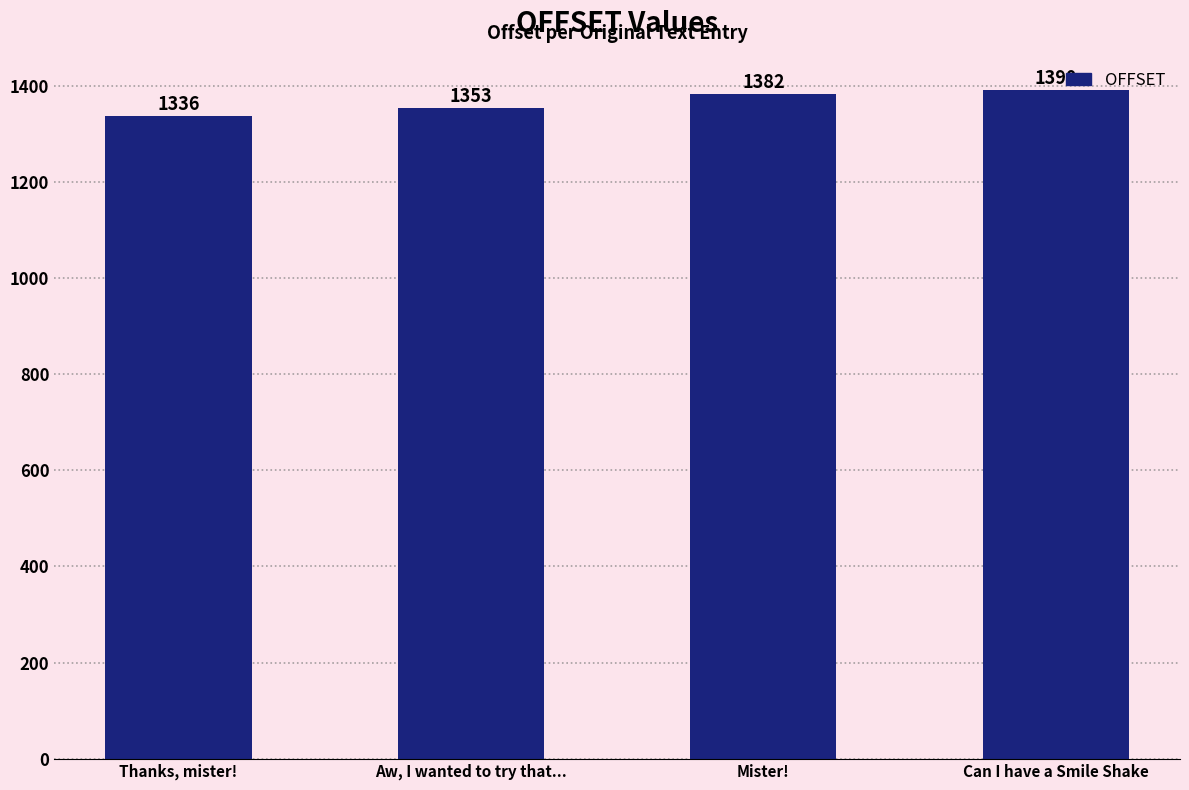

What is the value of the 1st bar from the left?

1336